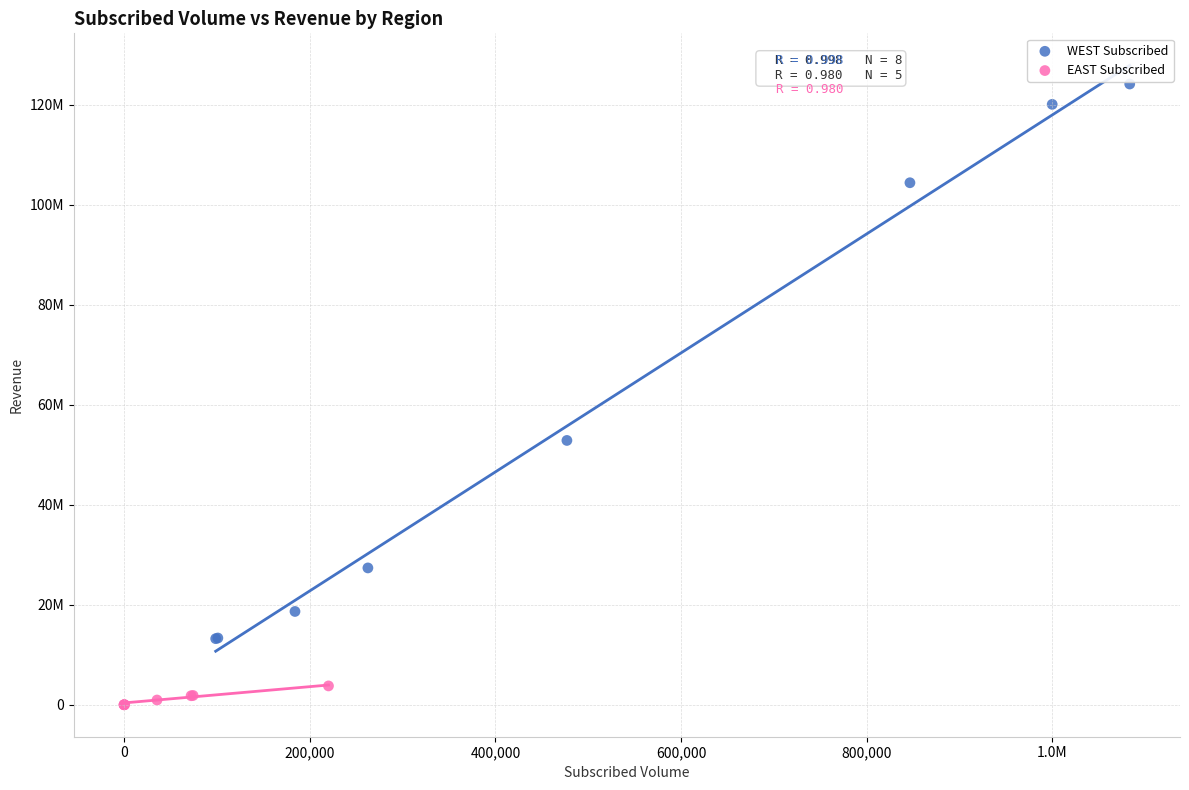

Which series has the largest Y range (max minus min)?

WEST Subscribed